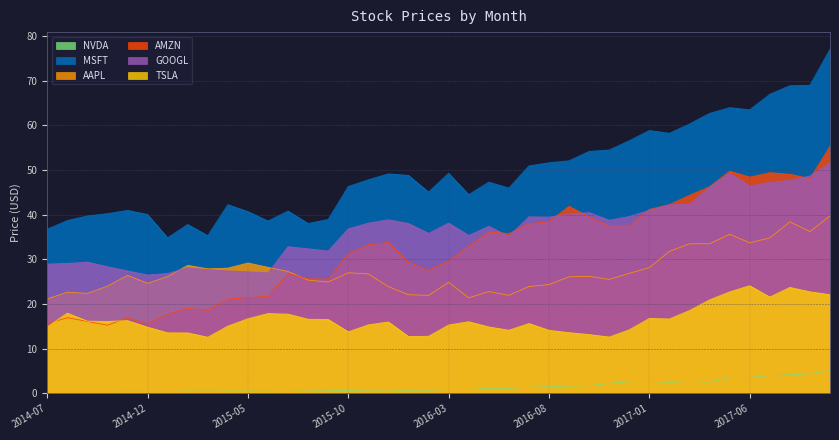

Where is the first local minimum for AAPL?

2014-09